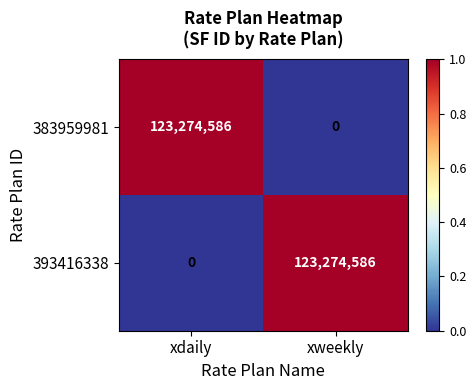

At xweekly, list the series in order from smallest to largest.

383959981, 393416338